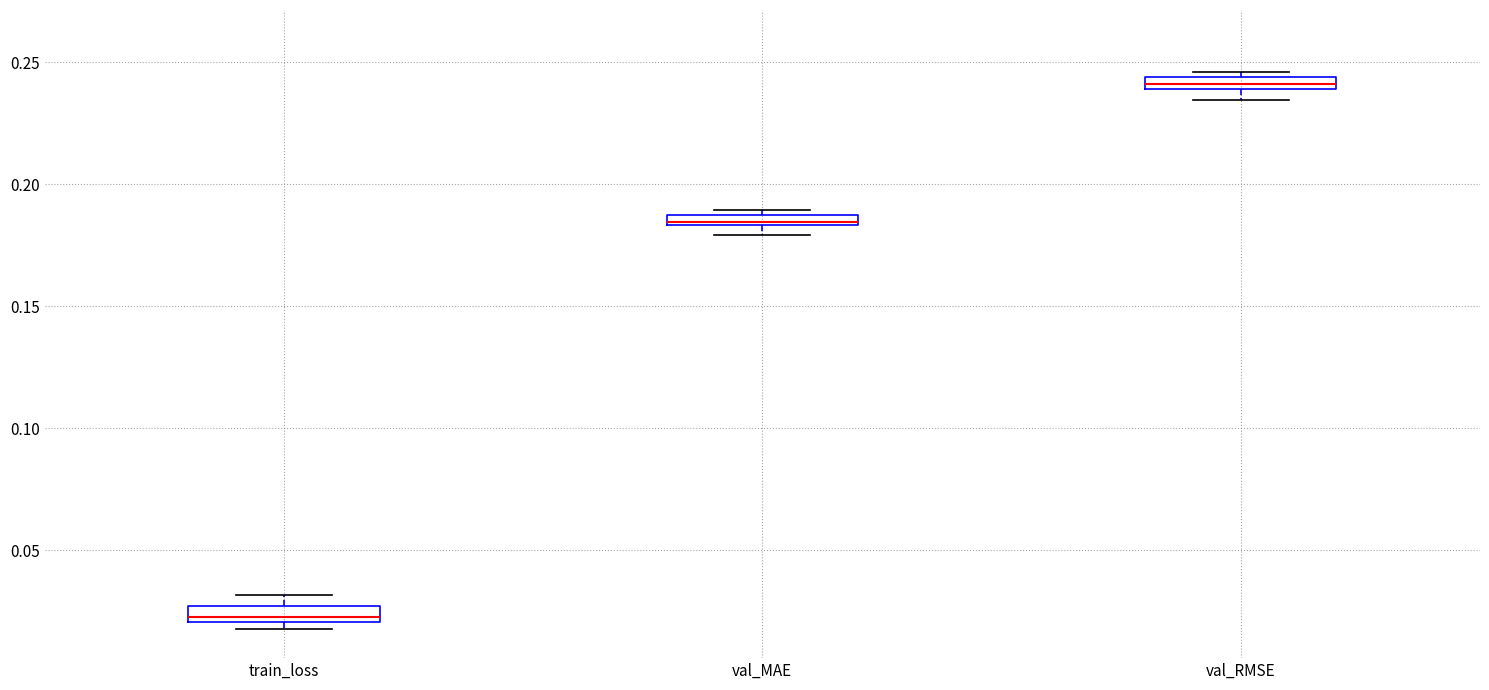

Where is the lower edge of the box for train_loss on the y-axis? The values are not printed on the chart, so give them approximately, as read against the axis.

0.020